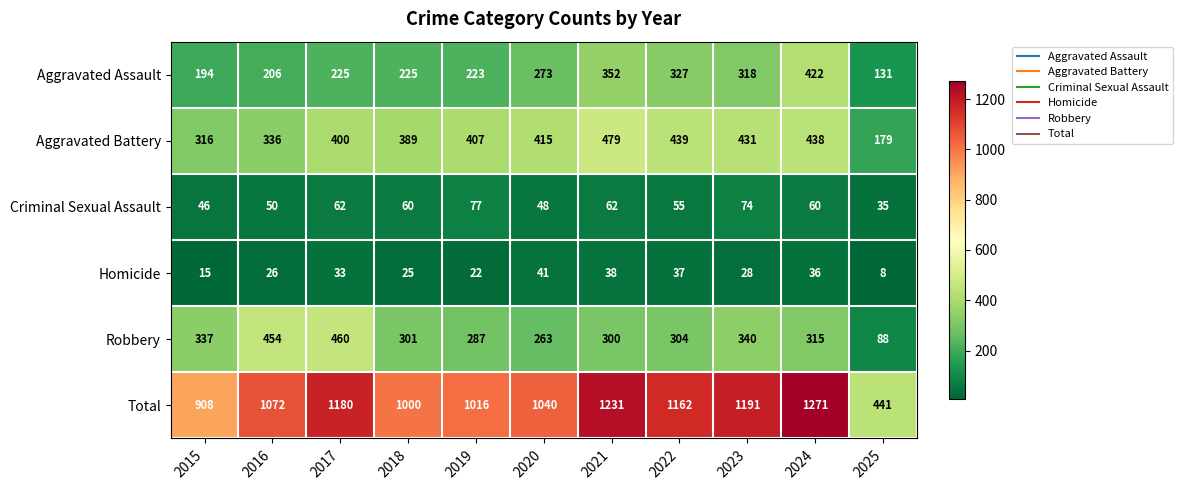

What is the average value of the Aggravated Assault series?

263